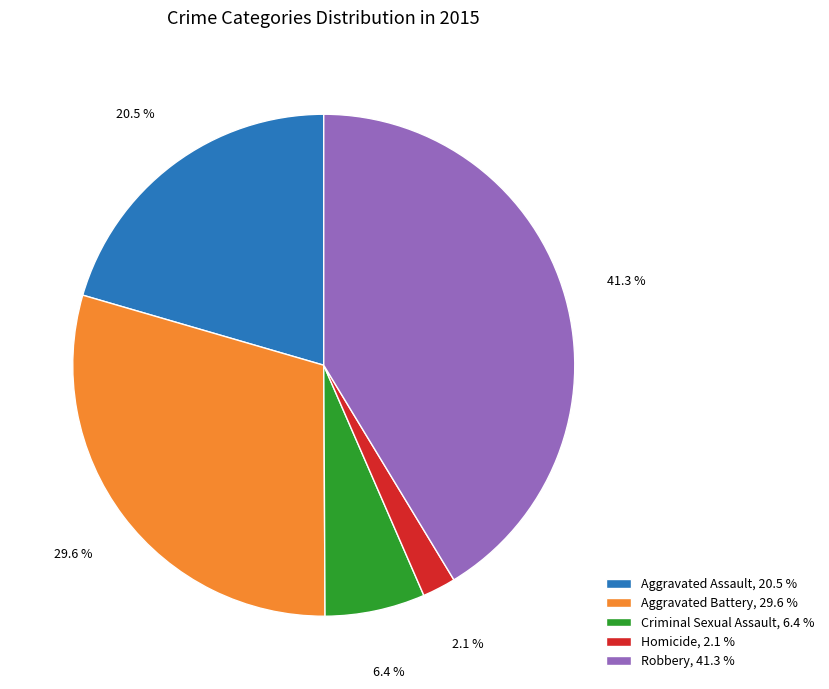

The Aggravated Assault slice represents 35% of the pie. True or false?

False